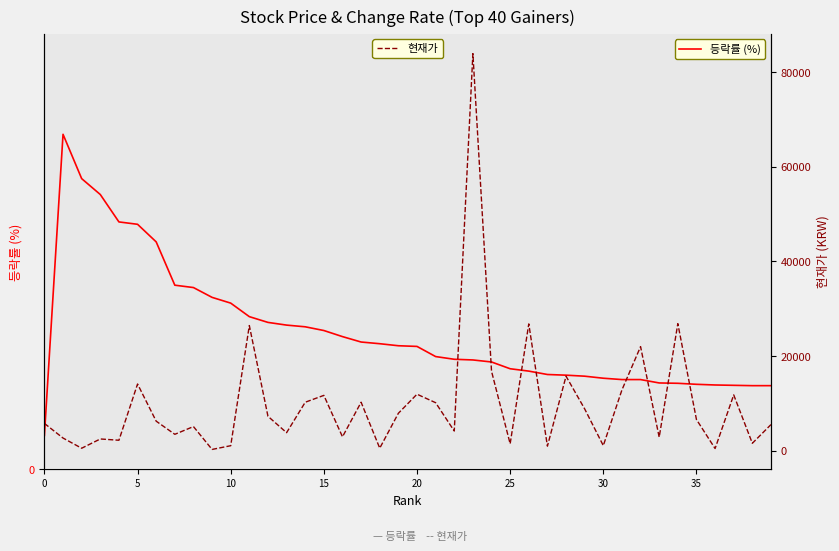

Reading left to right, list all the values displayed in this chart.

등락률 (%): 1.0	9.9	8.6	8.1	7.3	7.2	6.7	5.4	5.4	5.1	4.9	4.5	4.3	4.3	4.2	4.1	3.9	3.8	3.7	3.6	3.6	3.3	3.2	3.2	3.2	3.0	2.9	2.8	2.8	2.8	2.7	2.6	2.6	2.5	2.5	2.5	2.5	2.5	2.5	2.5
현재가: 5780.0	2685.0	532.0	2490.0	2220.0	14100.0	6250.0	3475.0	5110.0	280.0	1065.0	26450.0	7280.0	3820.0	10250.0	11700.0	2945.0	10250.0	545.0	7920.0	11950.0	10150.0	4170.0	83900.0	16800.0	1470.0	26800.0	971.0	15750.0	8840.0	1085.0	12850.0	22000.0	2865.0	26850.0	6600.0	469.0	11800.0	1580.0	5530.0